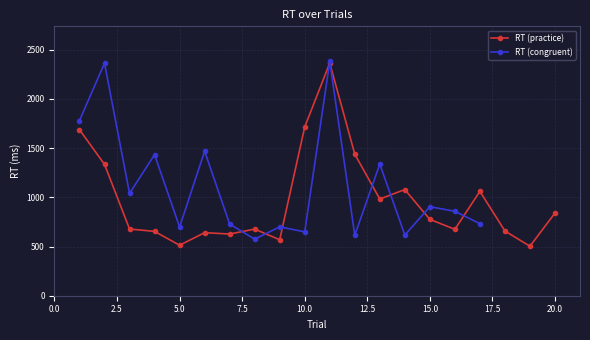

Rank the categories by value from lowest to highest.

19, 5, 9, 7, 6, 4, 18, 16, 8, 3, 15, 20, 13, 17, 14, 2, 12, 1, 10, 11